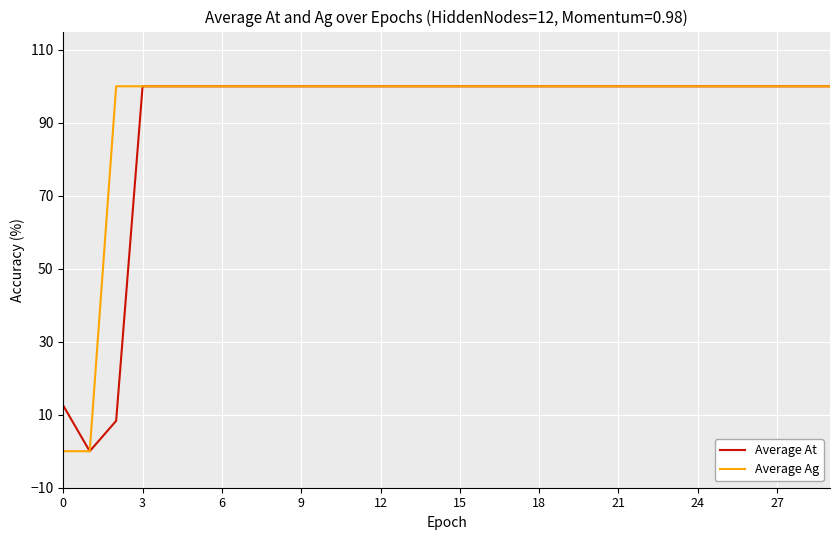

What is the highest value of the Average Ag series?

100.0